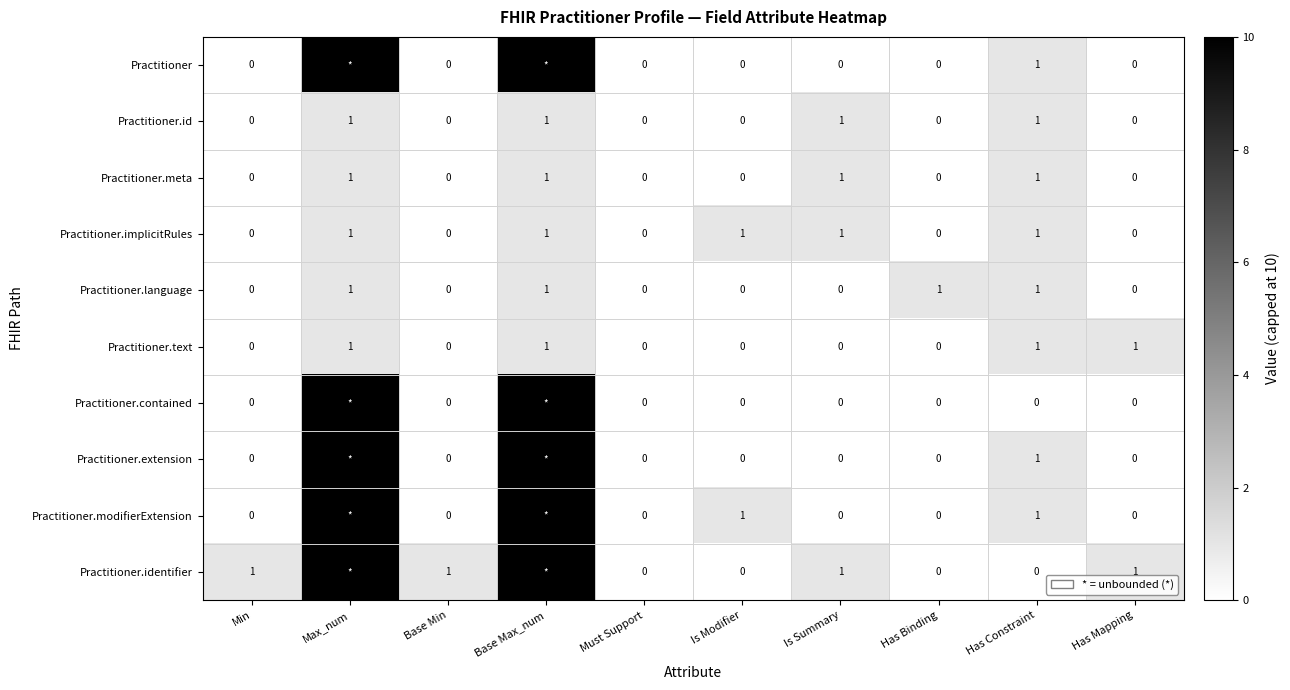

Is the value of Practitioner.identifier at Base Min greater than the value of Practitioner.extension at Has Mapping?

Yes